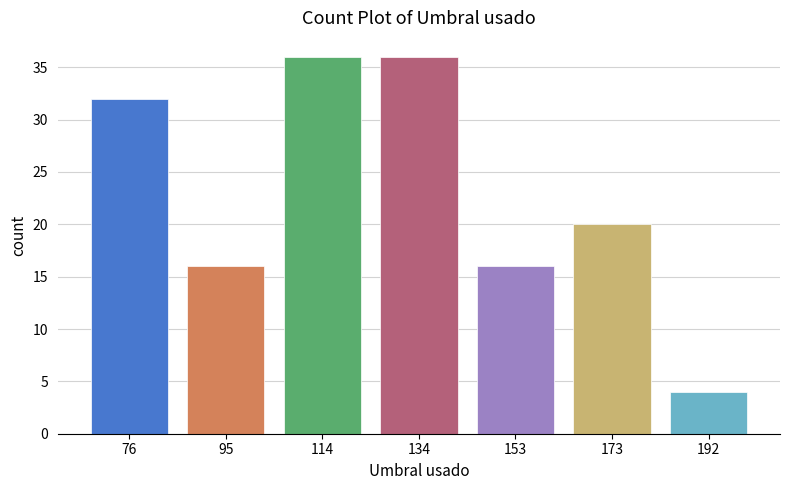

Reading left to right, list all the values displayed in this chart.

32	16	36	36	16	20	4